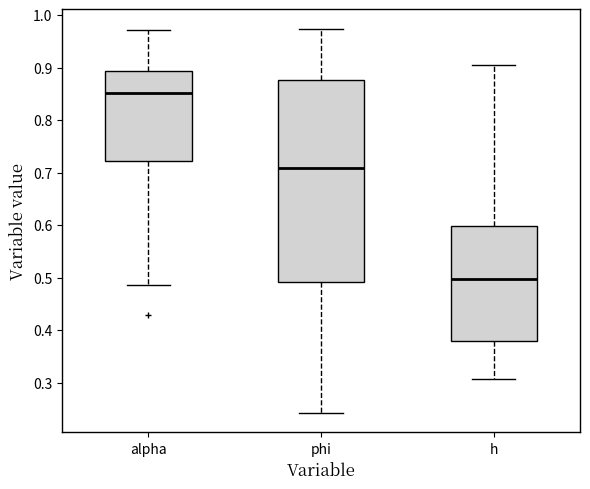

Where does the lower whisker of the box for alpha end on the y-axis? The values are not printed on the chart, so give them approximately, as read against the axis.

0.49